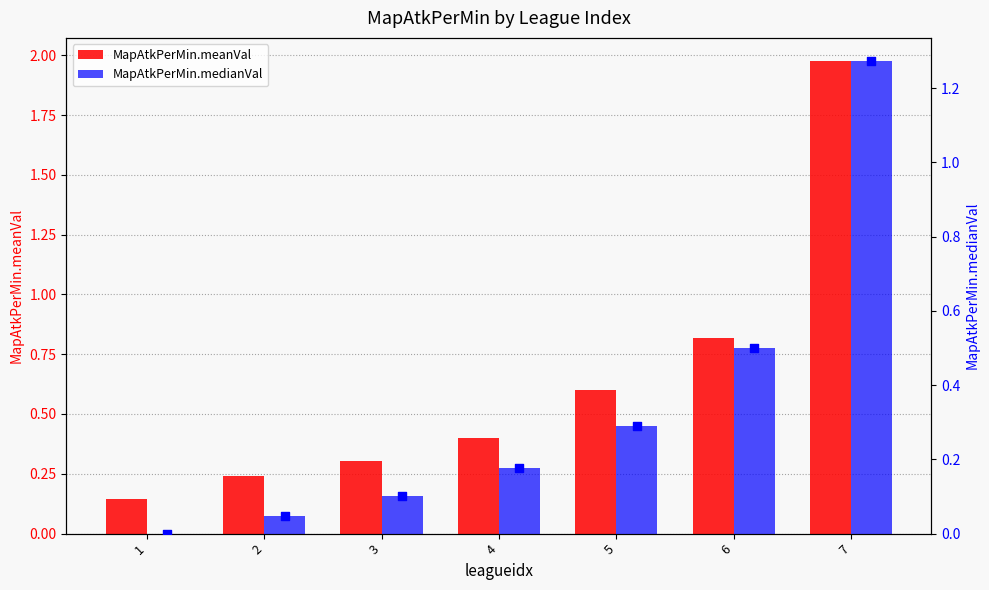

At how many categories does at least one series exceed 0?

7